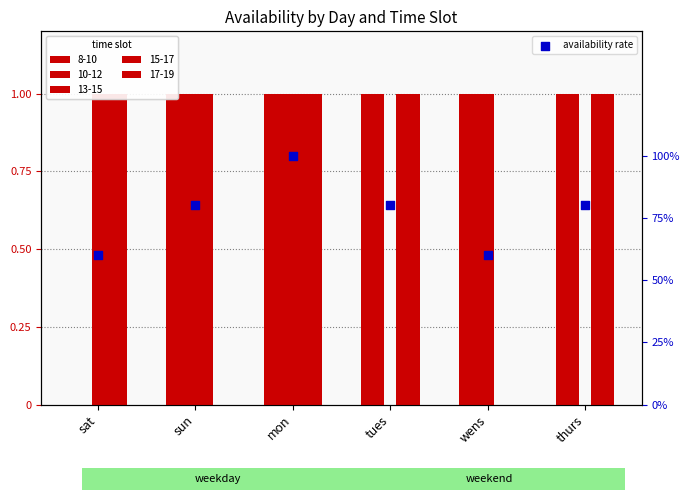

What is the change in value from sun to mon?

+0.2